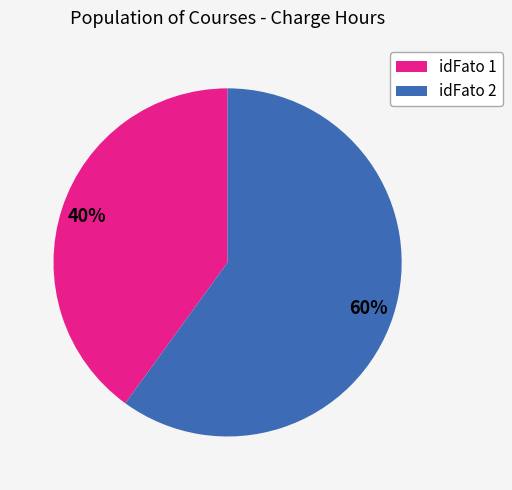

True or false: idFato 1 accounts for 54% of the total.

False